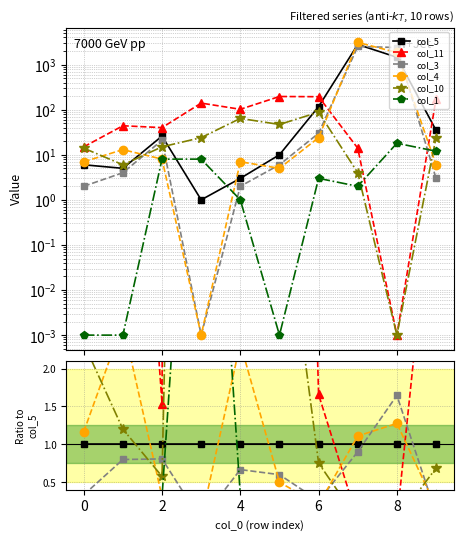

Which label corresponds to the smallest value in the chart?

8